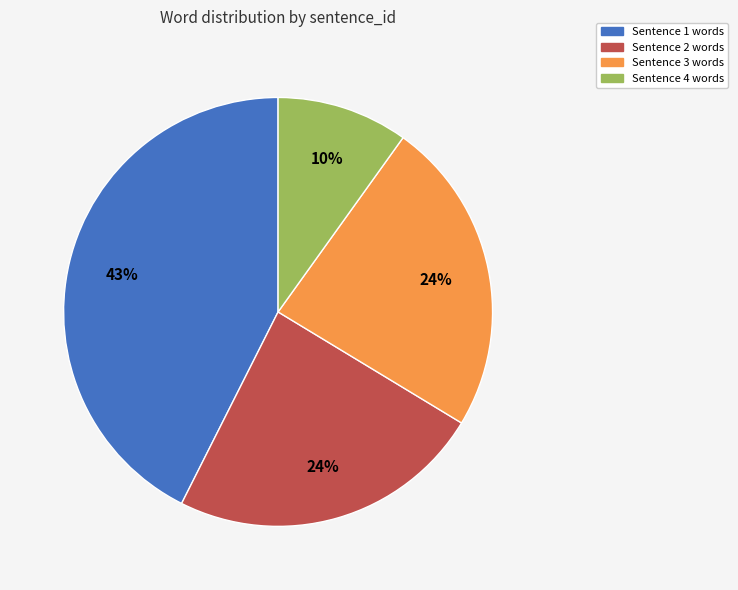

How many segments does this pie chart have?

4